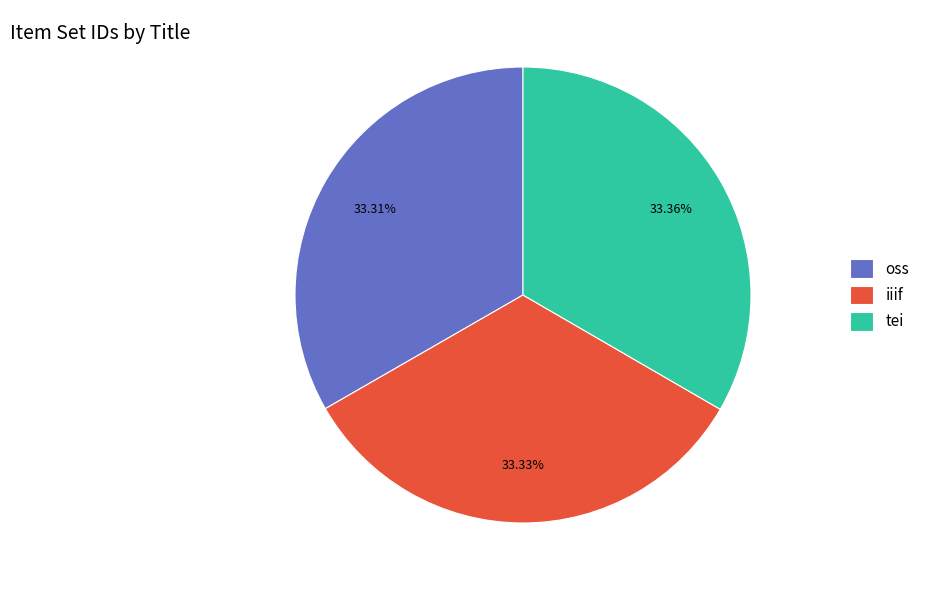

What is the ratio of the value at iiif to the value at oss?

1.0